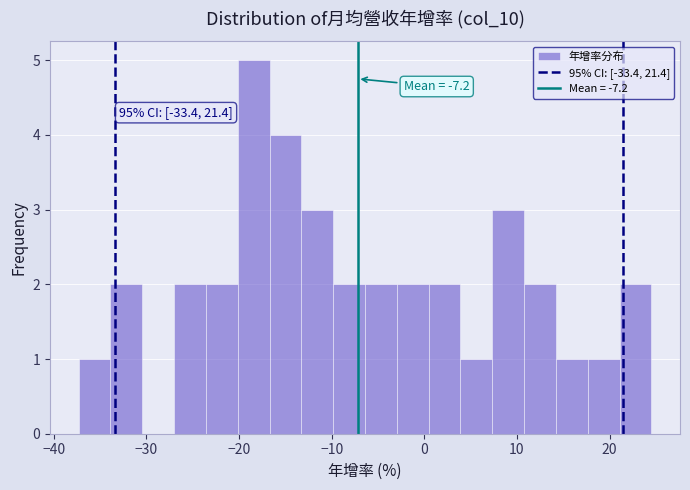

Read against the x-axis, roughly where is the centre of the tallest bar?

-18